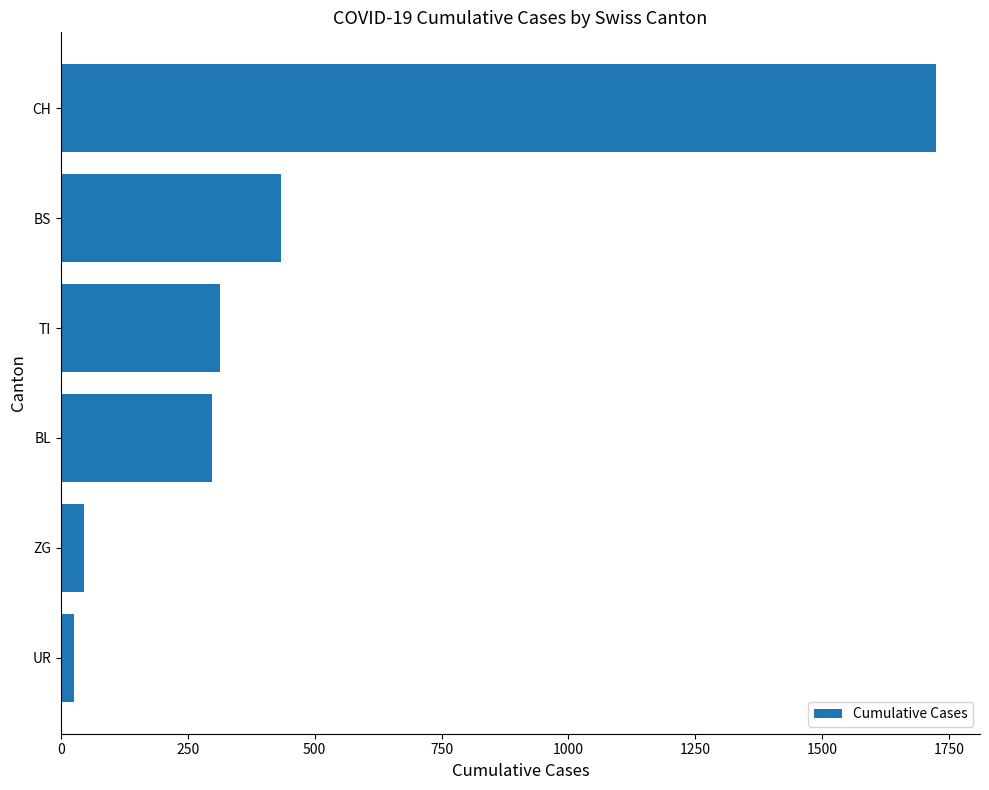

Rank the categories by value from lowest to highest.

UR, ZG, BL, TI, BS, CH